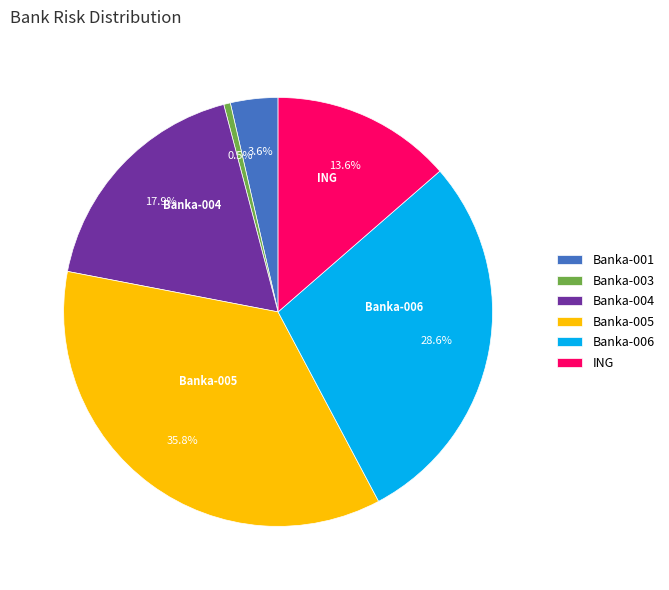

What percentage is NOT represented by Banka-001?

96.4%